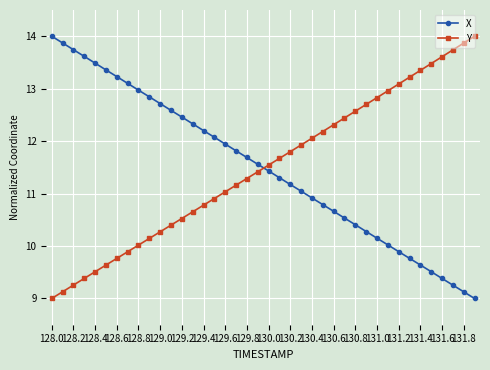

How many lines are shown in the chart?

2